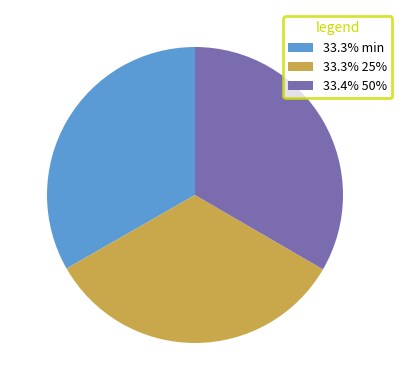

Is the sum of 33.3% min and 33.4% 50% greater than half?

Yes